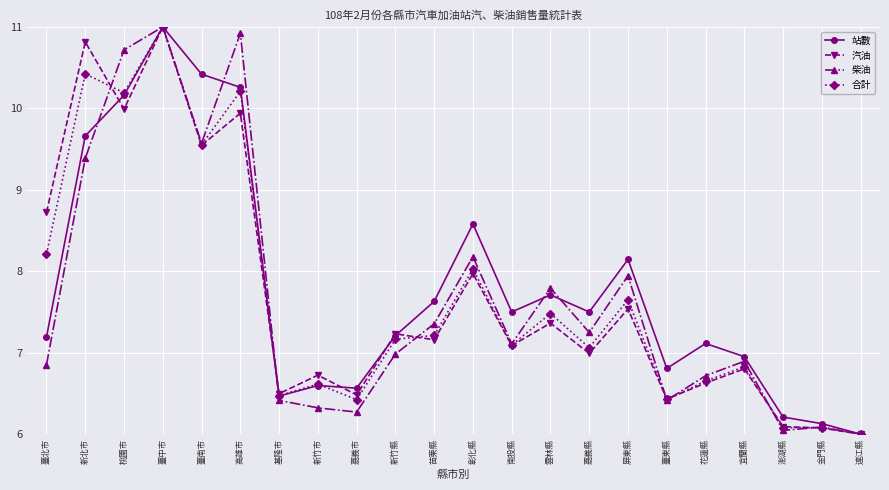

At which label is 柴油 closest to 8?

屏東縣